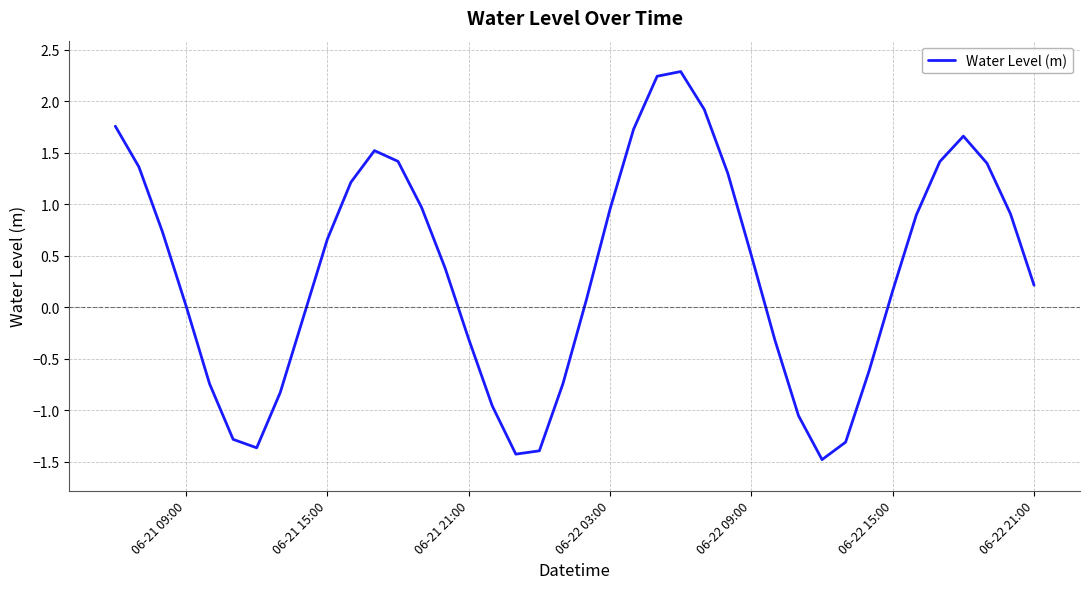

What is the difference between the maximum and minimum values?

3.8